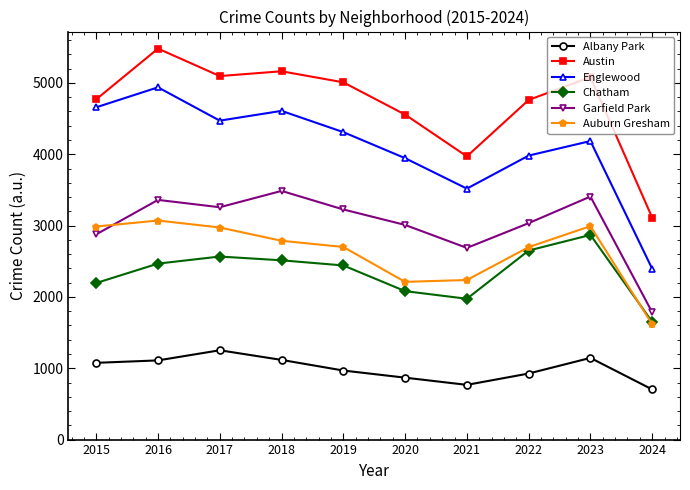

True or false: Garfield Park and Albany Park intersect in this chart.

False